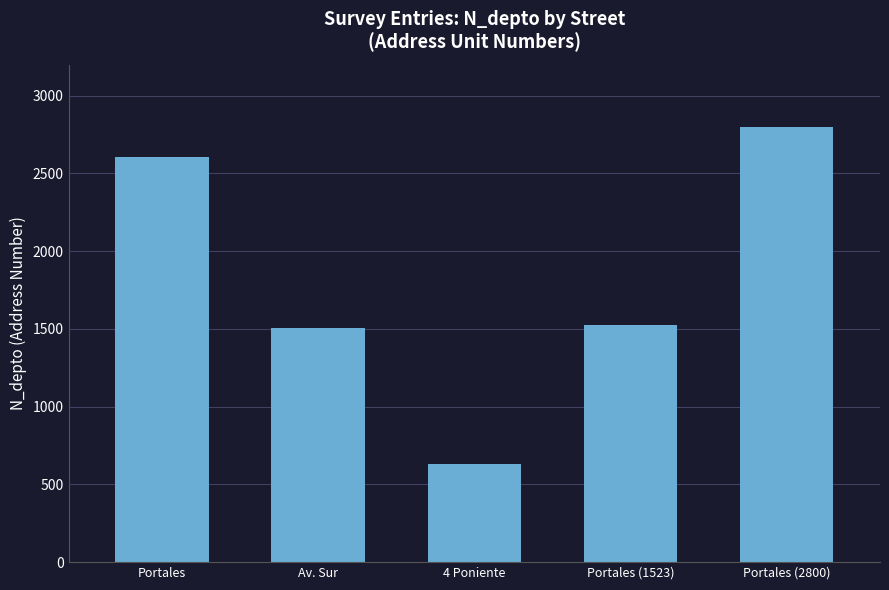

Read the value at Av. Sur.

1508